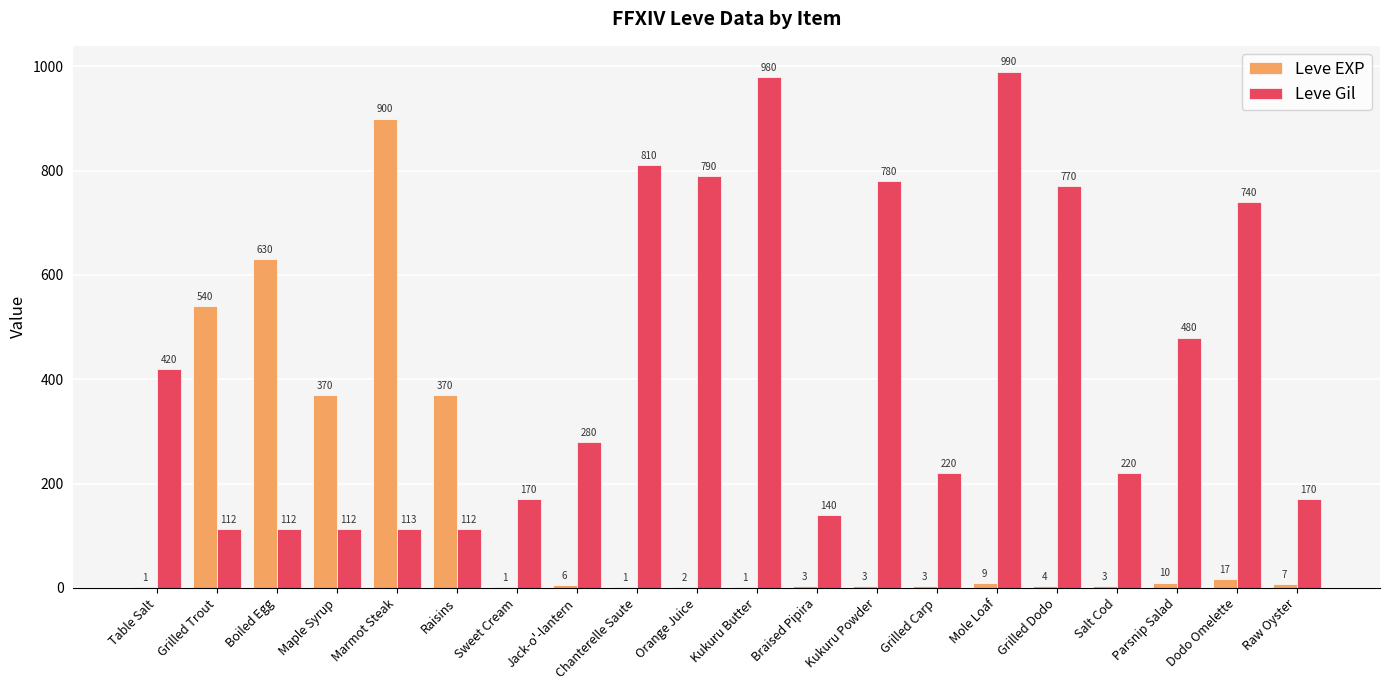

Reading left to right, what are all the values shown in this chart?

Leve EXP: Table Salt=1	Grilled Trout=540	Boiled Egg=630	Maple Syrup=370	Marmot Steak=900	Raisins=370	Sweet Cream=1	Jack-o'-lantern=6	Chanterelle Saute=1	Orange Juice=2	Kukuru Butter=1	Braised Pipira=3	Kukuru Powder=3	Grilled Carp=3	Mole Loaf=9	Grilled Dodo=4	Salt Cod=3	Parsnip Salad=10	Dodo Omelette=17	Raw Oyster=7
Leve Gil: Table Salt=420	Grilled Trout=112	Boiled Egg=112	Maple Syrup=112	Marmot Steak=113	Raisins=112	Sweet Cream=170	Jack-o'-lantern=280	Chanterelle Saute=810	Orange Juice=790	Kukuru Butter=980	Braised Pipira=140	Kukuru Powder=780	Grilled Carp=220	Mole Loaf=990	Grilled Dodo=770	Salt Cod=220	Parsnip Salad=480	Dodo Omelette=740	Raw Oyster=170